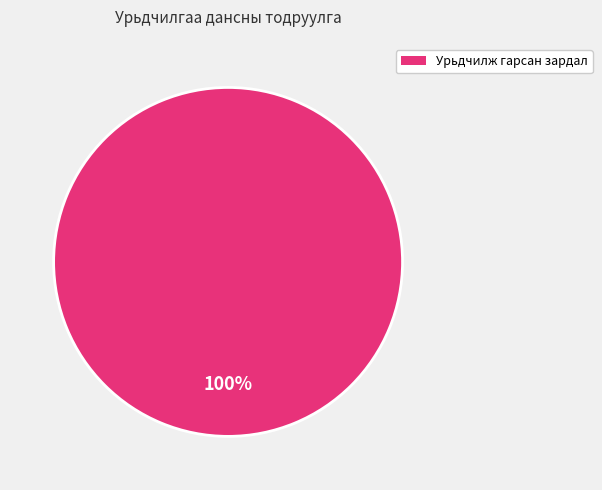

Rank the categories by value from highest to lowest.

Урьдчилж гарсан зардал